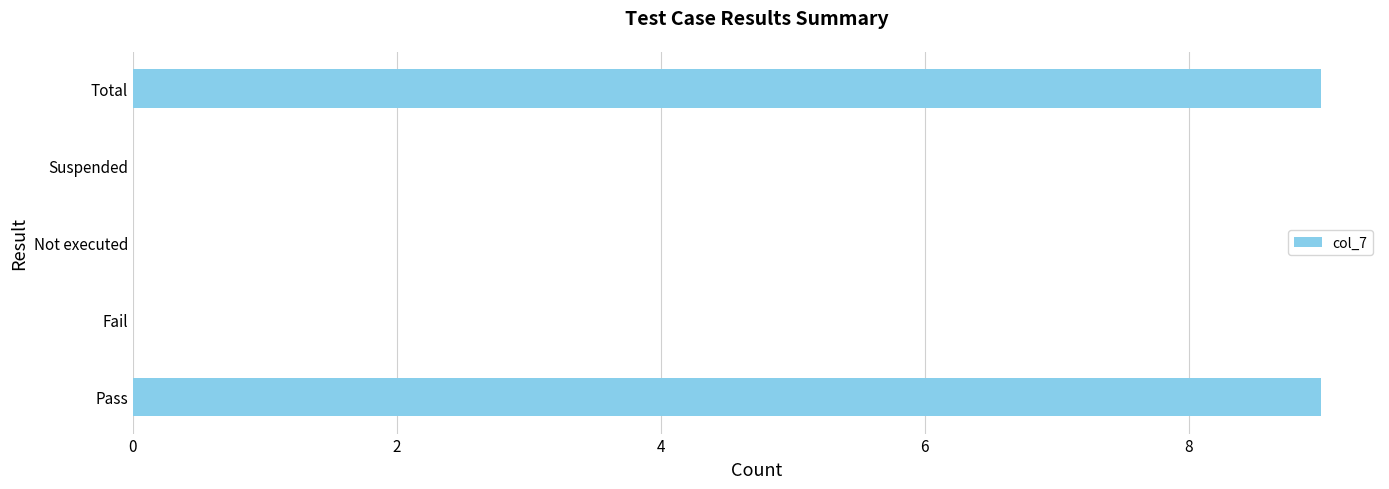

Read the value at Total.

9